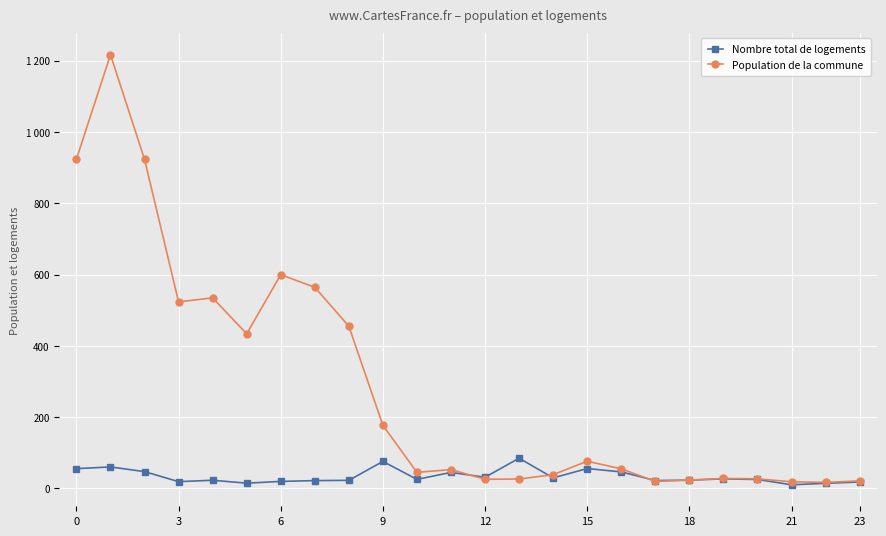

What is the difference between the maximum and second lowest values in the Population de la commune series?

1198.3